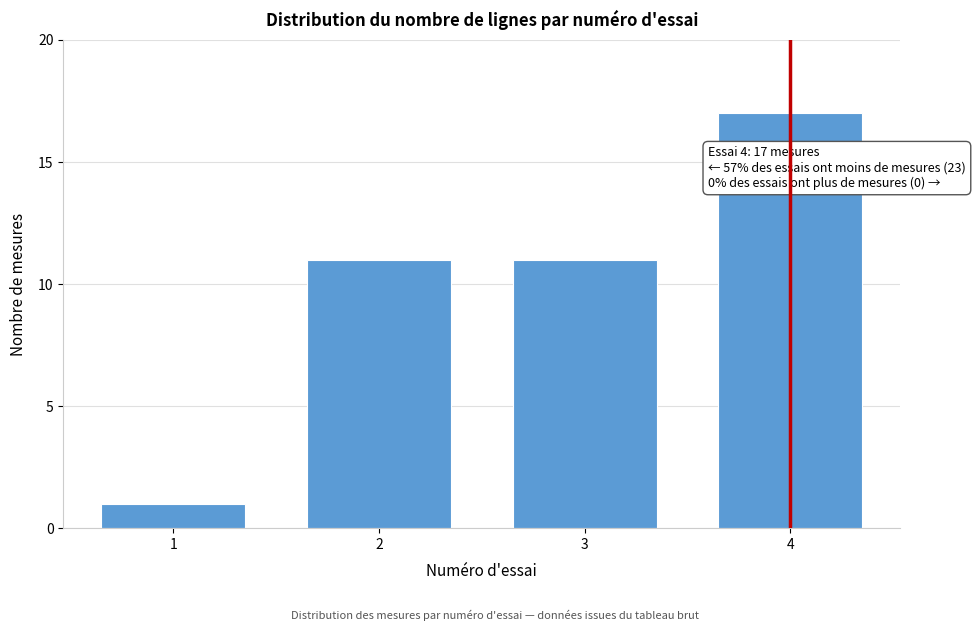

Reading left to right, what are all the values shown in this chart?

1	11	11	17